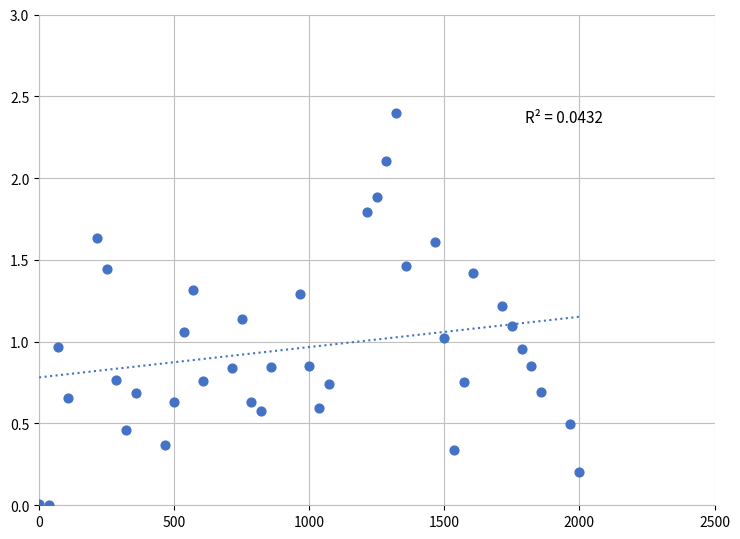

What is the range of X values (max minus min)?

2000.0